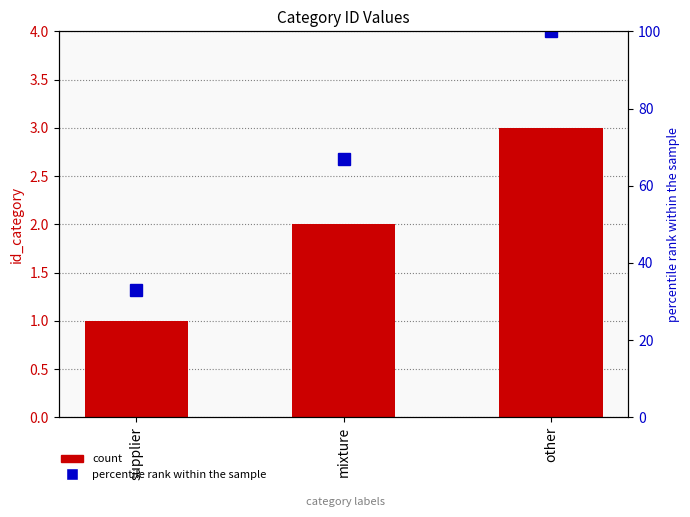

What is the difference between the count values at mixture and other?

1